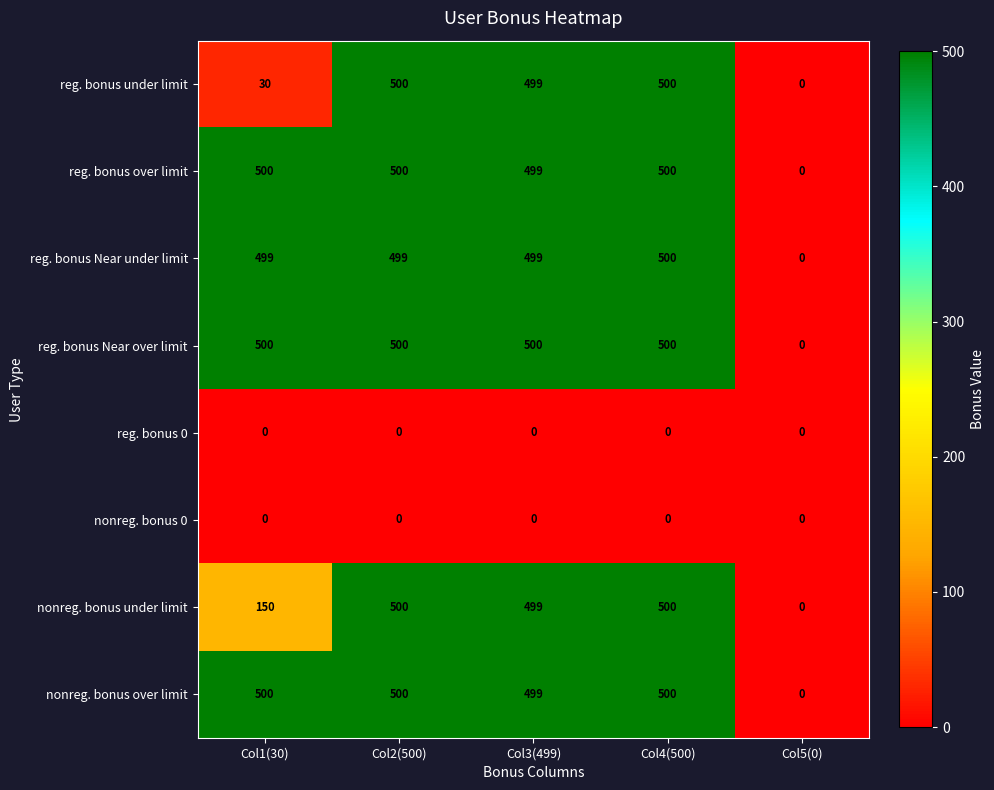

True or false: reg. bonus Near under limit has a value of 500 at Col4(500).

True